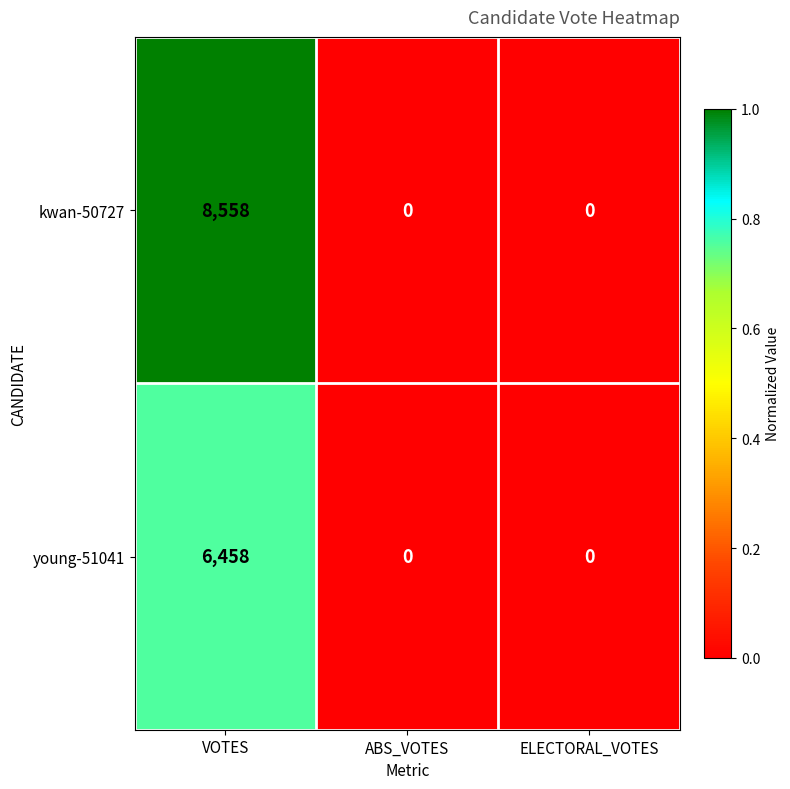

Which series has the largest total across all categories?

kwan-50727